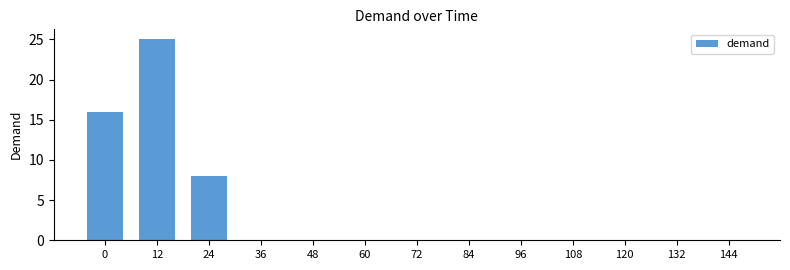

Count the number of data series in this chart.

1